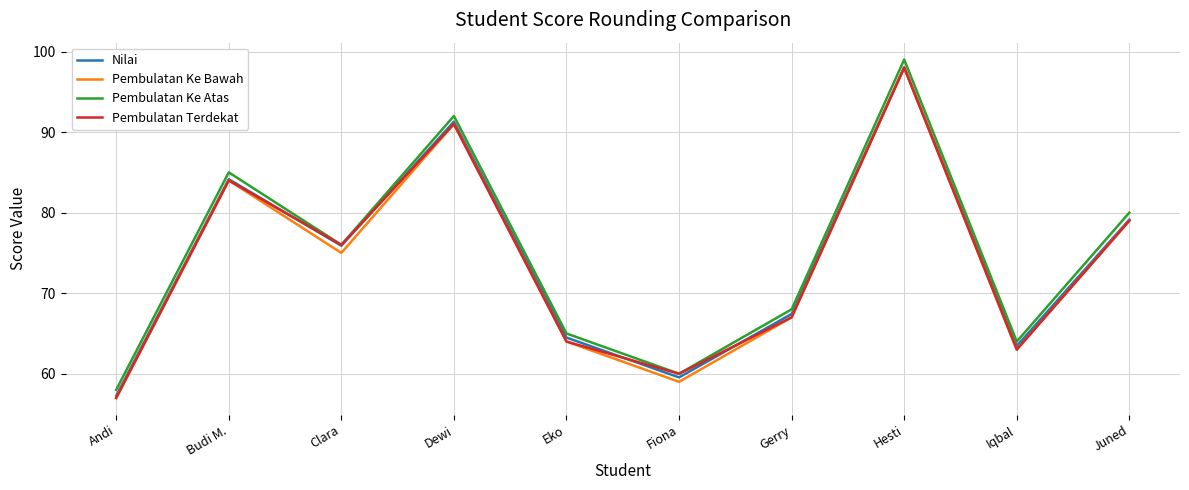

What position from the left is Dewi?

4